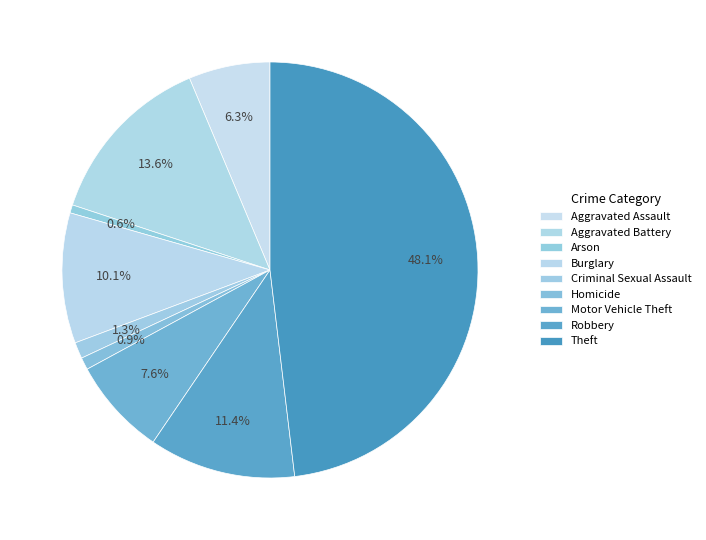

Count the number of slices in the pie.

9